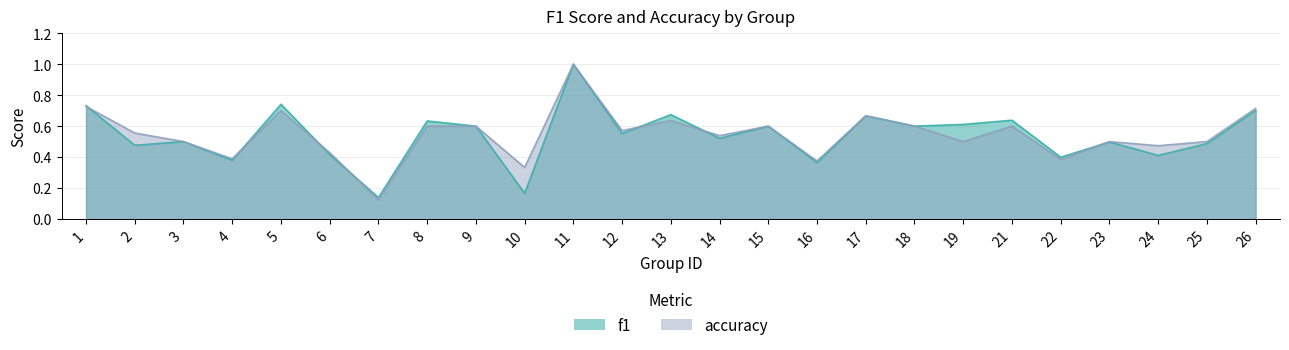

Count the number of categories in the chart.

25